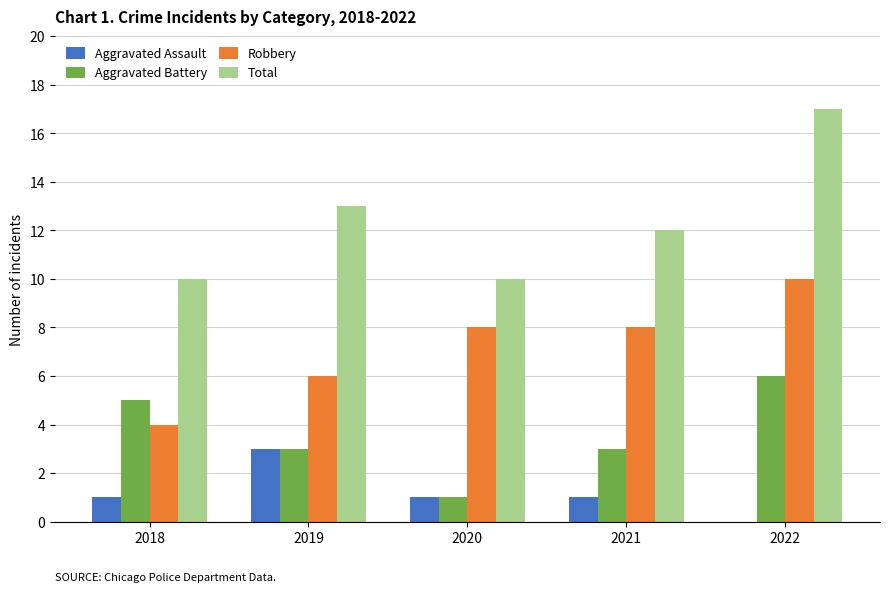

How many series are shown in this chart?

4